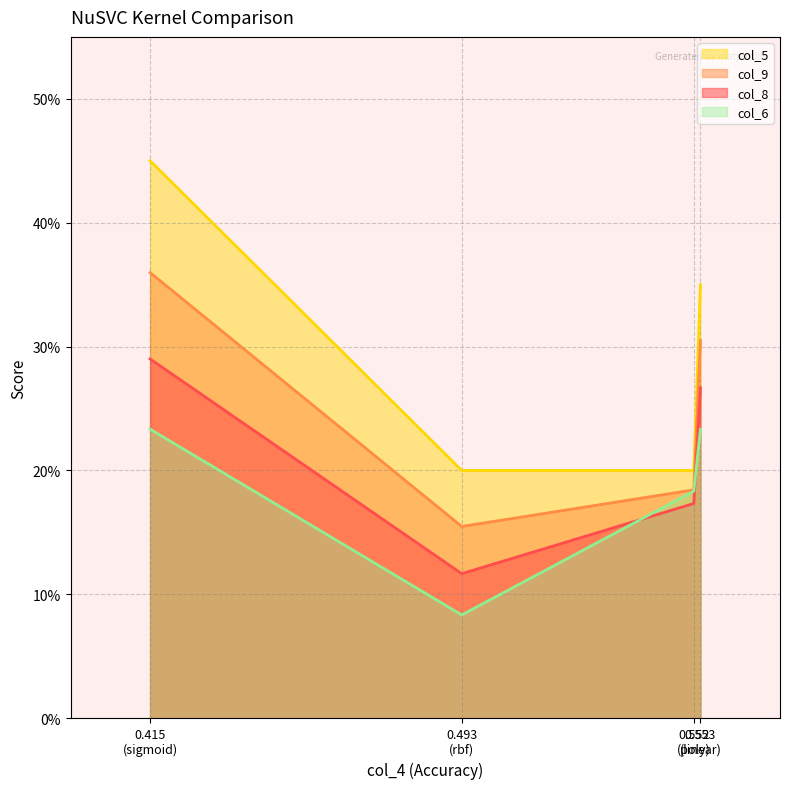

At which label does col_8 reach its peak?

0.415 (sigmoid)